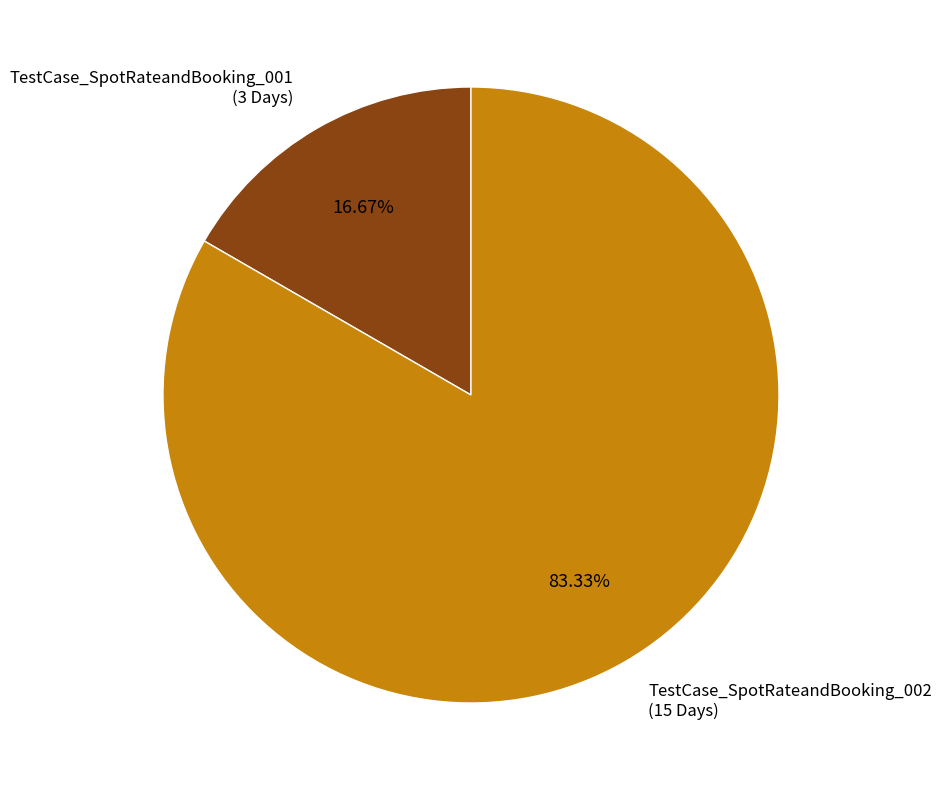

Which slice is the largest?

TestCase_SpotRateandBooking_002